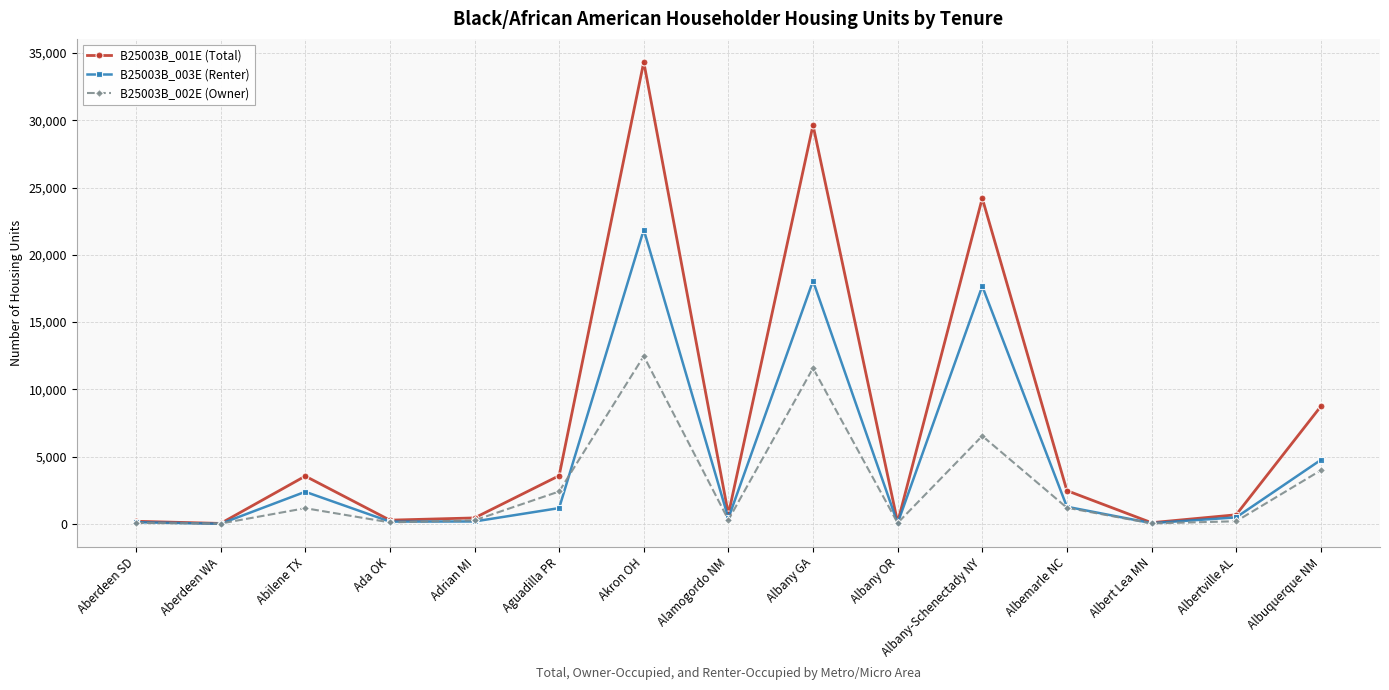

At which label does B25003B_001E (Total) first exceed 713?

Abilene TX